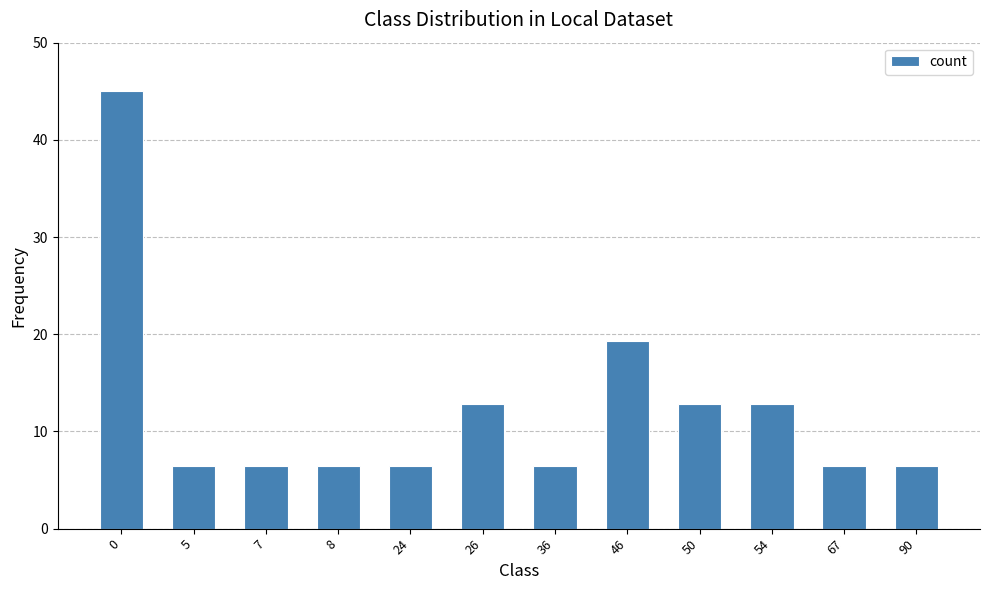

What is the smallest value displayed?

6.4